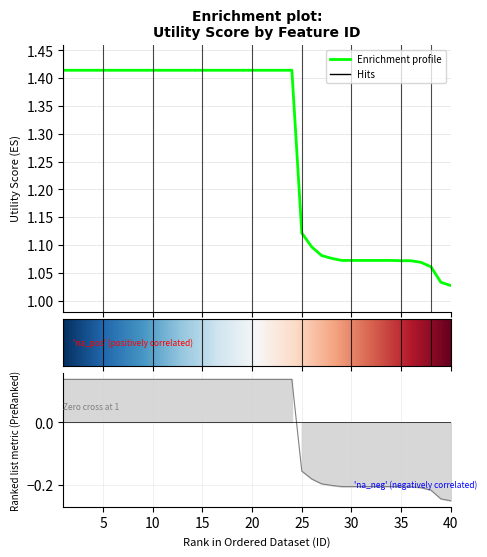

List the labels in order of value, largest first.

1, 2, 3, 4, 5, 6, 7, 8, 9, 10, 11, 12, 13, 14, 15, 16, 17, 18, 19, 20, 21, 22, 23, 24, 25, 26, 27, 28, 29, 30, 31, 32, 33, 34, 35, 36, 37, 38, 39, 40